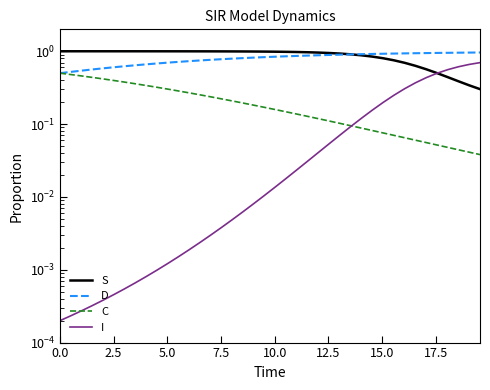

What are all the series names shown in the legend?

S, D, C, I